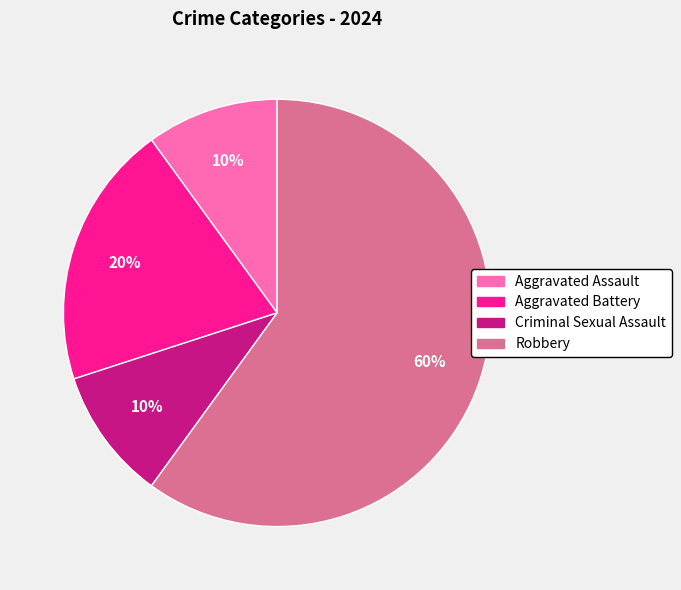

True or false: Criminal Sexual Assault accounts for 3% of the total.

False